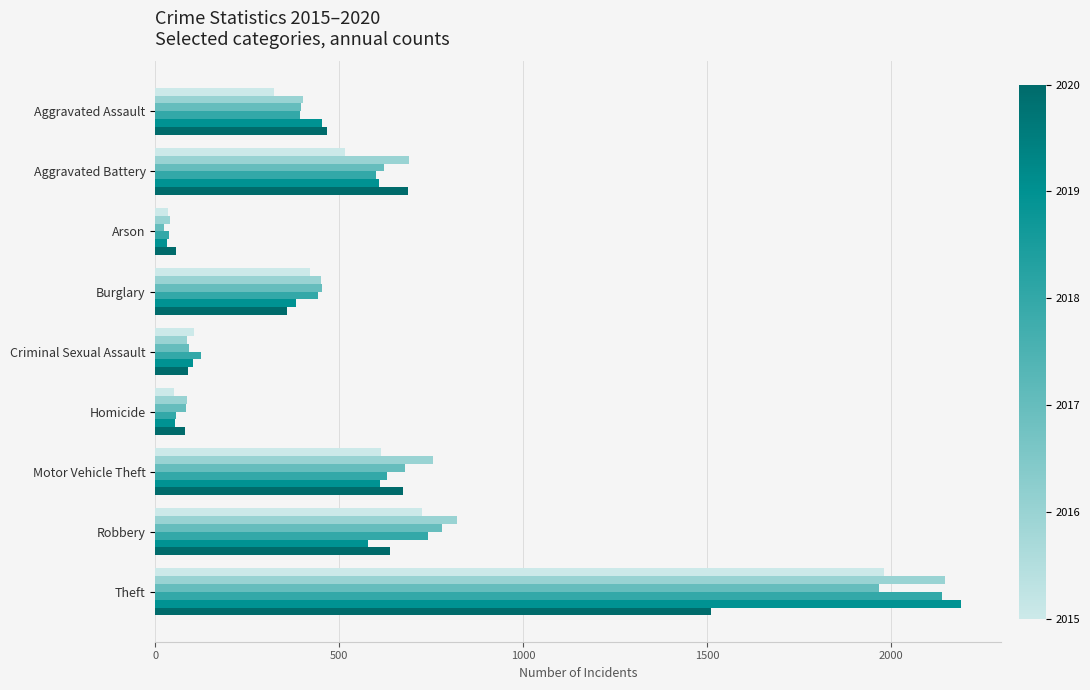

At which category is the sum across all series the highest?

Theft